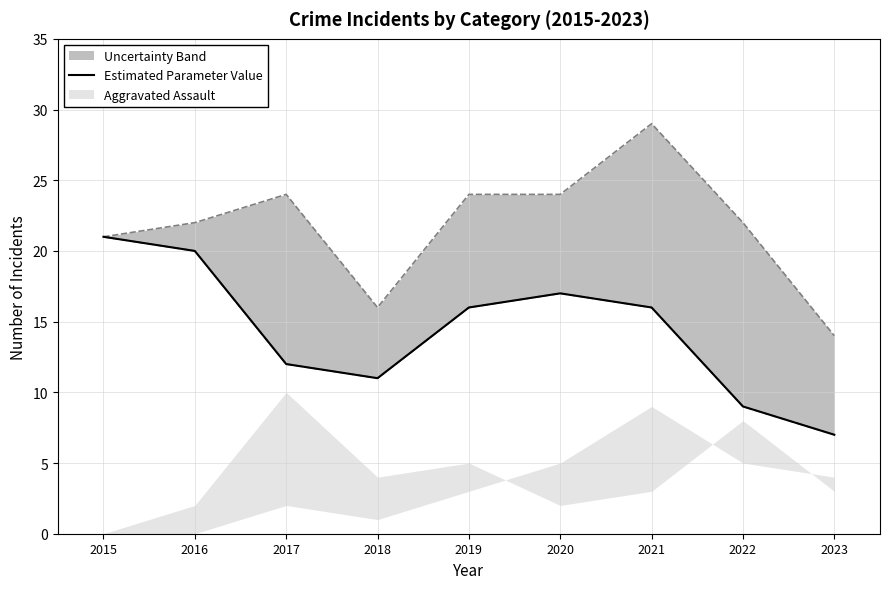

Is this an area chart (filled region under the line)?

No